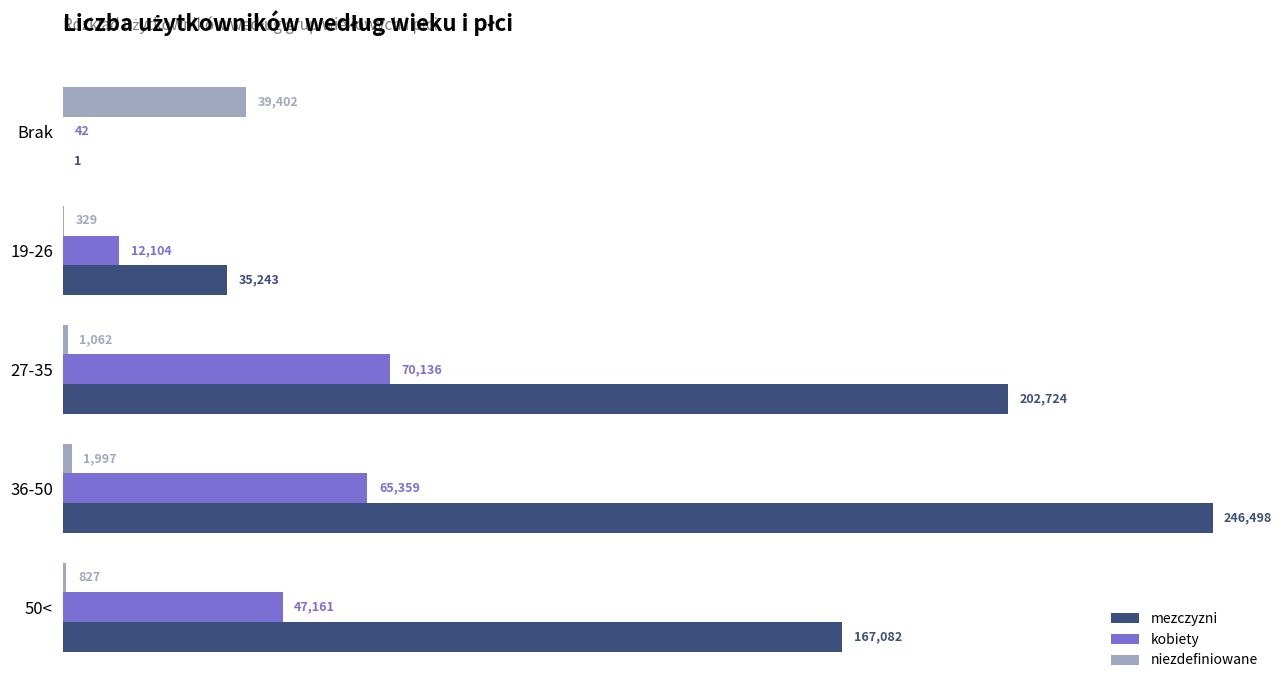

What is the sum of the kobiety values at 36-50 and 19-26?

77463